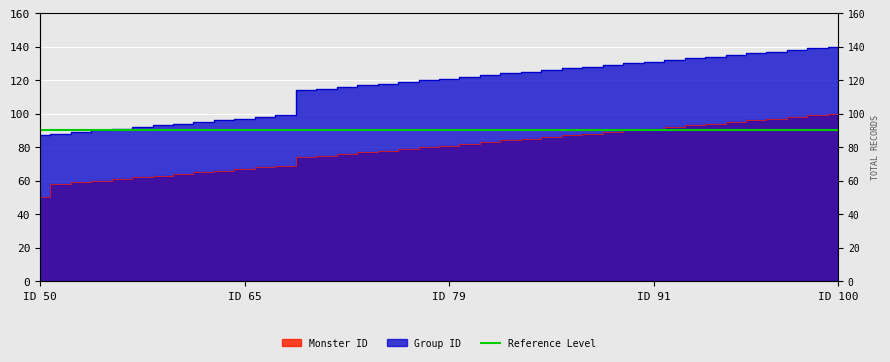

True or false: Group ID and Monster ID intersect in this chart.

False